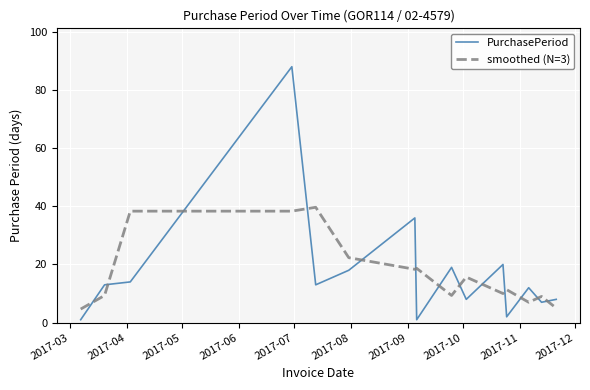

Rank the series by their maximum value, from lowest to highest.

smoothed (N=3), PurchasePeriod